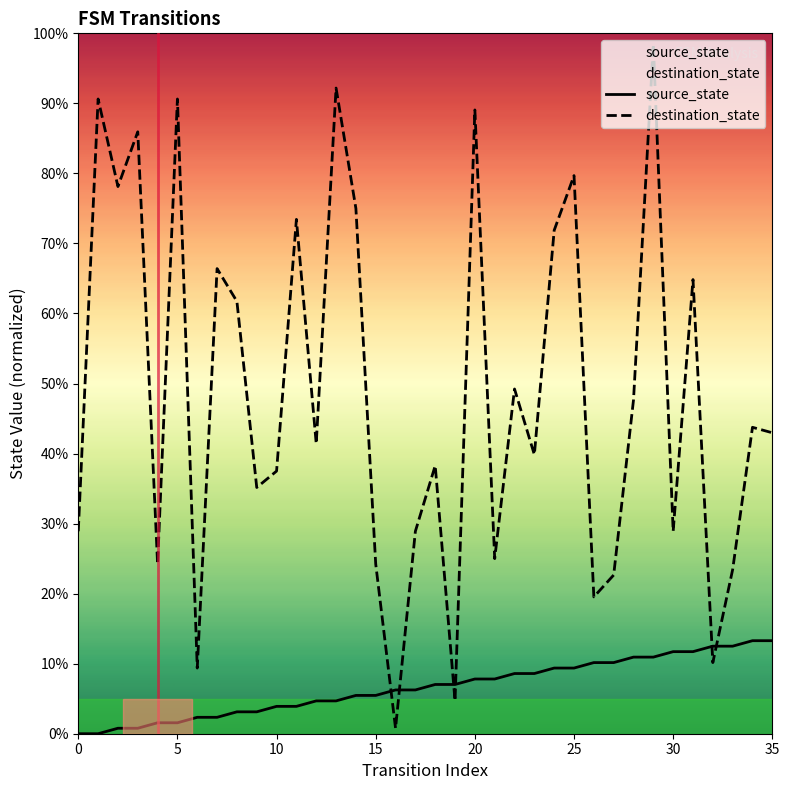

What is the difference between the highest and lowest values at 16?

5.5